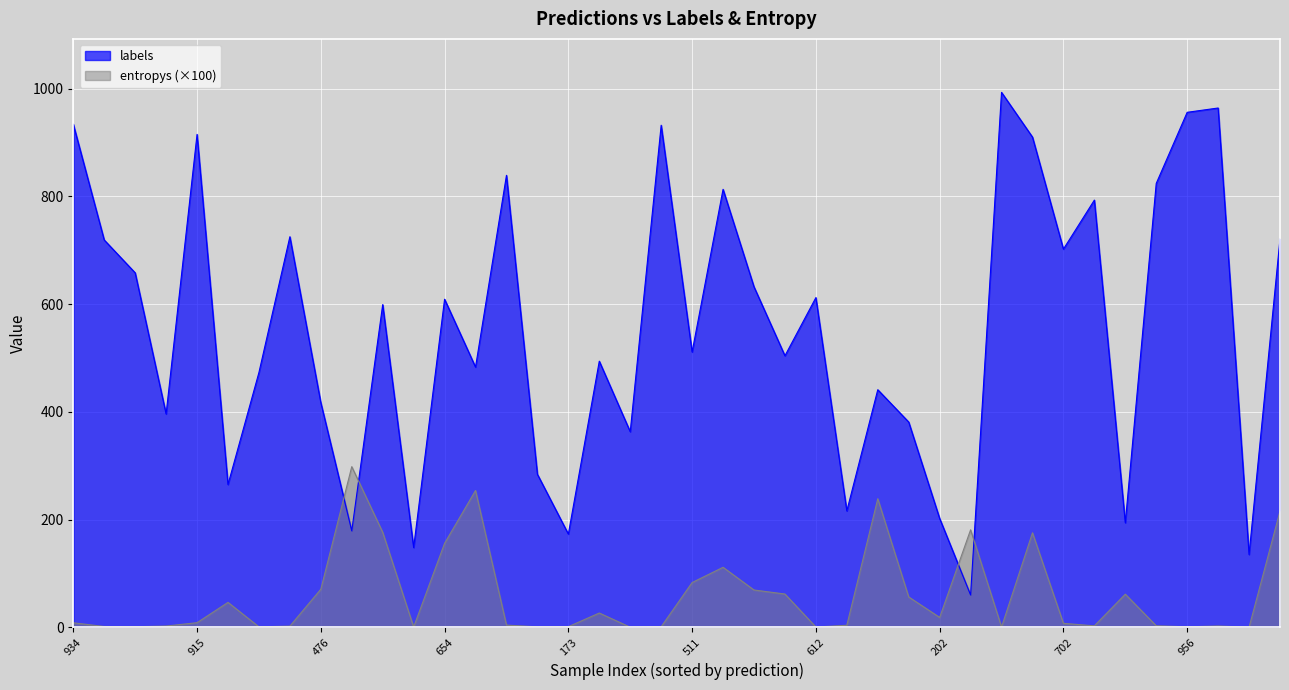

What is the label of the 32nd point from the left?

31